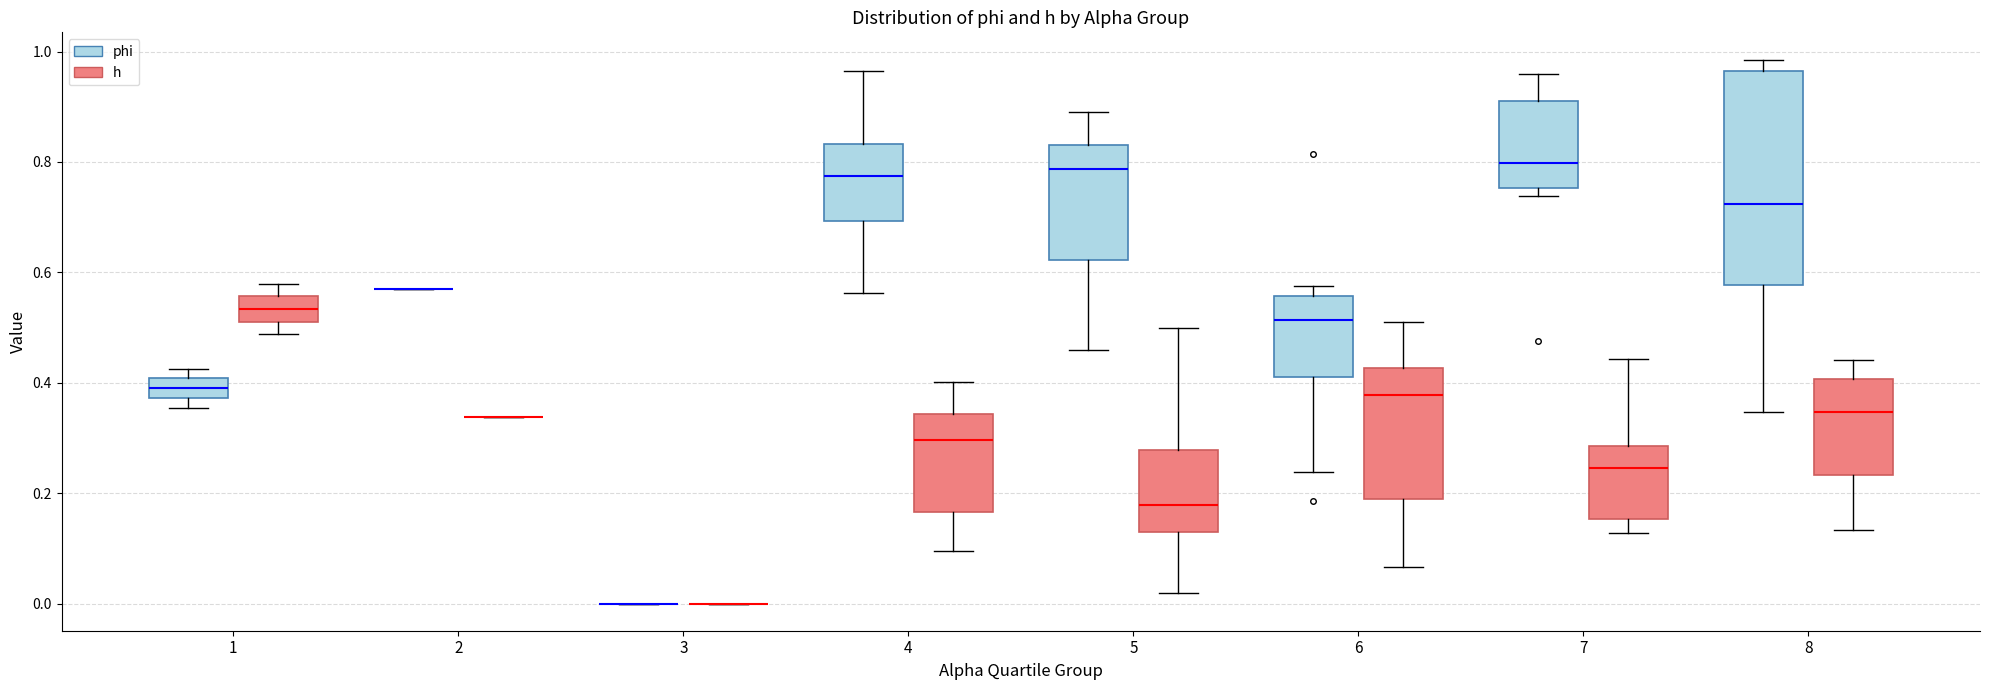

Reading left to right, transcribe this box plot: for each box, give where its median line is, the range the box spans, and where its two whiskers end, as read against the y-axis. The values are not printed on the chart, so give them approximately, as read against the axis.

1 (phi): median 0.38 (inside the box), box 0.38 to 0.40, whiskers 0.36 to 0.42
1 (h): median 0.54, box 0.52 to 0.56, whiskers 0.48 to 0.58
2 (phi): box collapsed to a line at 0.56, whiskers 0.56 to 0.56
2 (h): box collapsed to a line at 0.34, whiskers 0.34 to 0.34
3 (phi): box collapsed to a line at 0.00, whiskers 0.00 to 0.00
3 (h): box collapsed to a line at 0.00, whiskers 0.00 to 0.00
4 (phi): median 0.78, box 0.70 to 0.84, whiskers 0.56 to 0.96
4 (h): median 0.30, box 0.16 to 0.34, whiskers 0.10 to 0.40
5 (phi): median 0.78, box 0.62 to 0.84, whiskers 0.46 to 0.90
5 (h): median 0.18, box 0.14 to 0.28, whiskers 0.02 to 0.50
6 (phi): median 0.52, box 0.42 to 0.56, whiskers 0.24 to 0.58
6 (h): median 0.38, box 0.18 to 0.42, whiskers 0.06 to 0.52
7 (phi): median 0.80, box 0.76 to 0.90, whiskers 0.74 to 0.96
7 (h): median 0.24, box 0.16 to 0.28, whiskers 0.12 to 0.44
8 (phi): median 0.72, box 0.58 to 0.96, whiskers 0.34 to 0.98
8 (h): median 0.34, box 0.24 to 0.40, whiskers 0.14 to 0.44